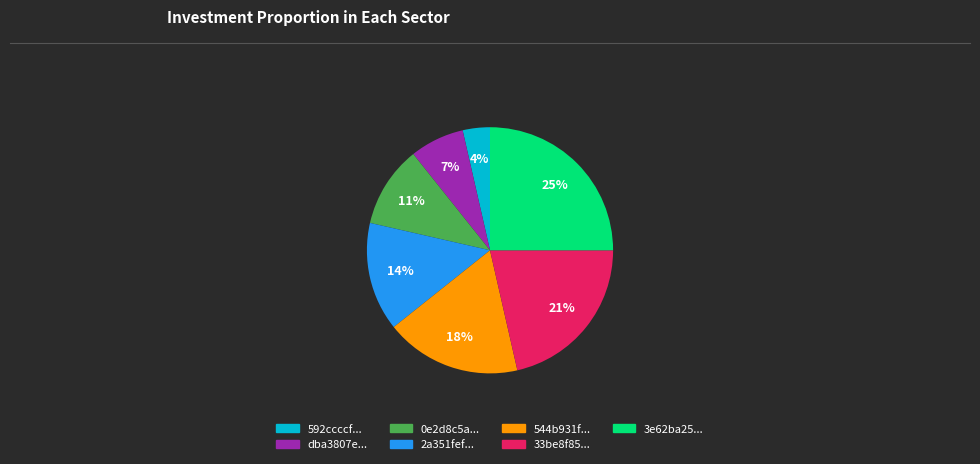

Is there any slice that represents more than half of the pie?

No